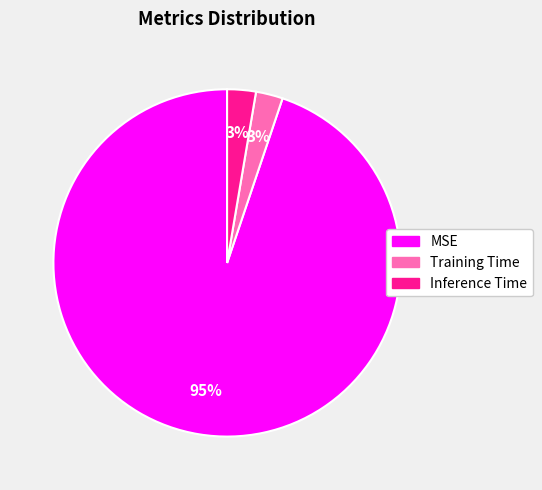

Combined, do MSE and Inference Time account for over 50%?

Yes